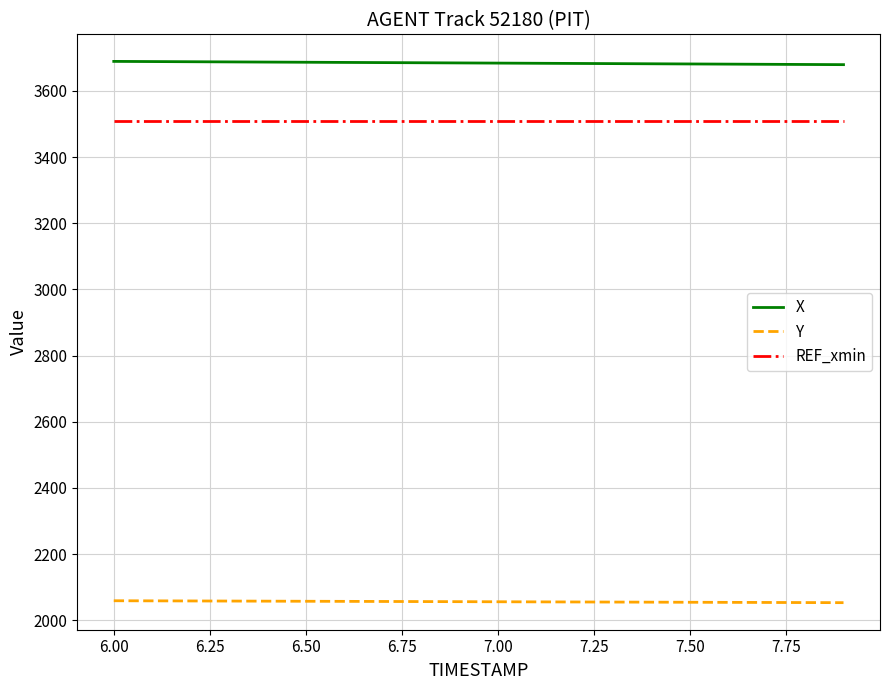

True or false: Y and REF_xmin intersect in this chart.

False